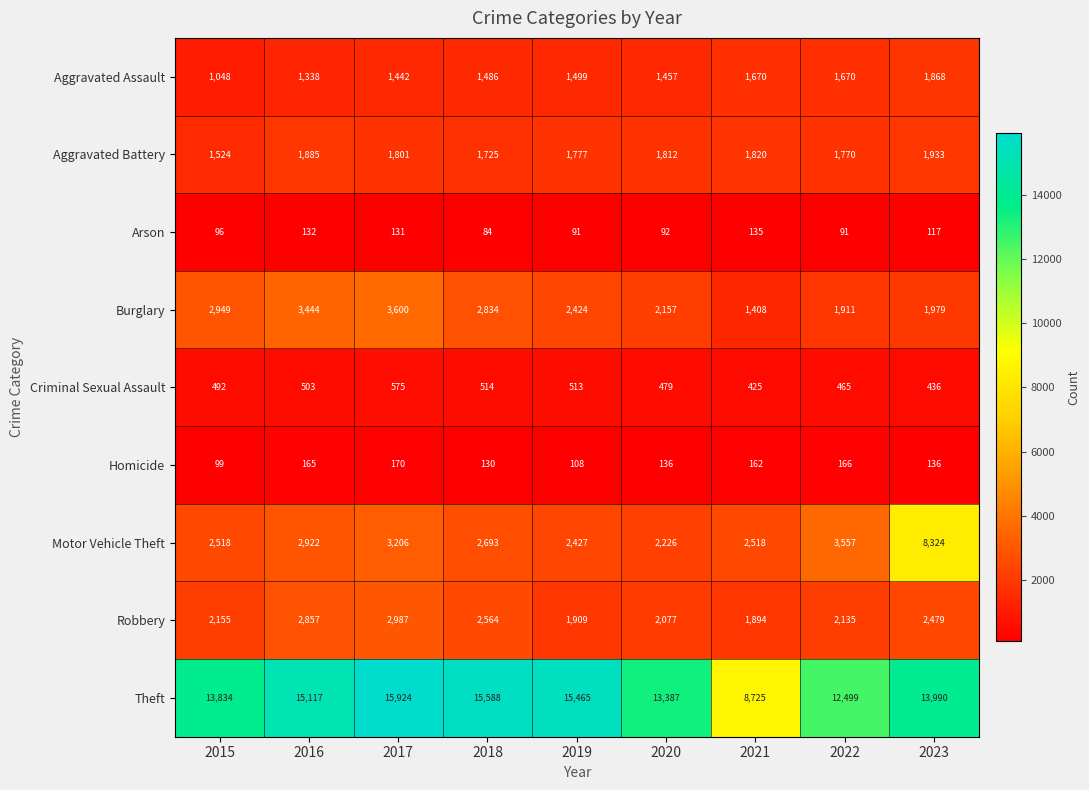

The Robbery series shows 2564 at 2018. True or false?

True